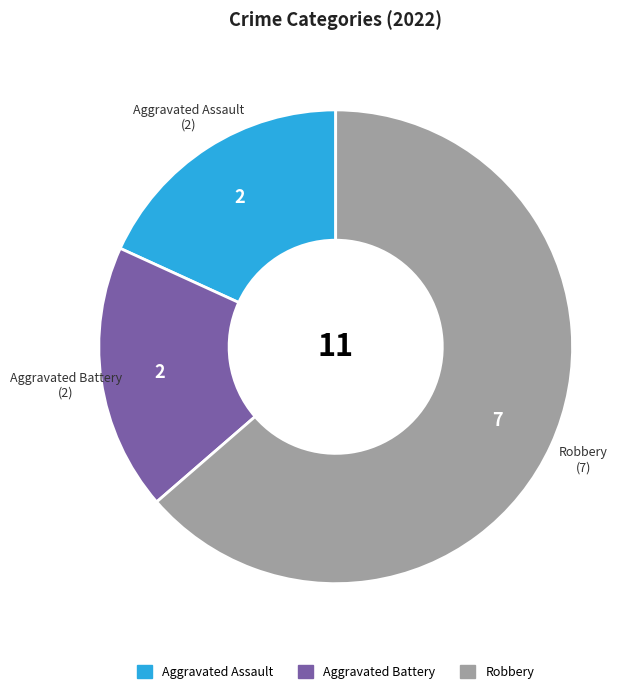

Is there a majority slice in this chart?

Yes